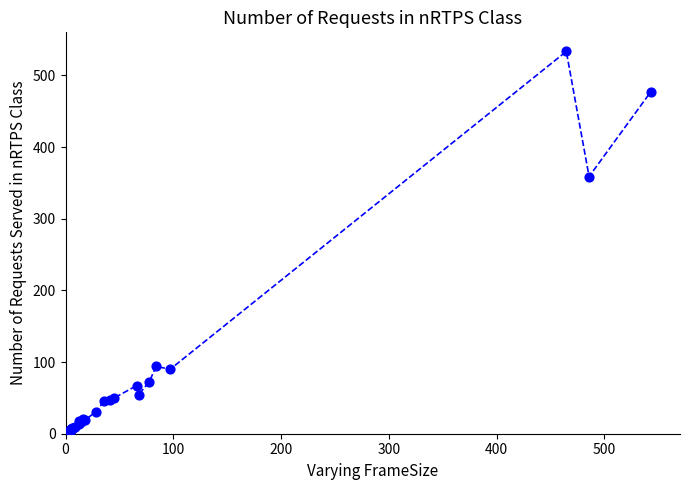

What Y value in the scatter plot is closest to 266?

358.8